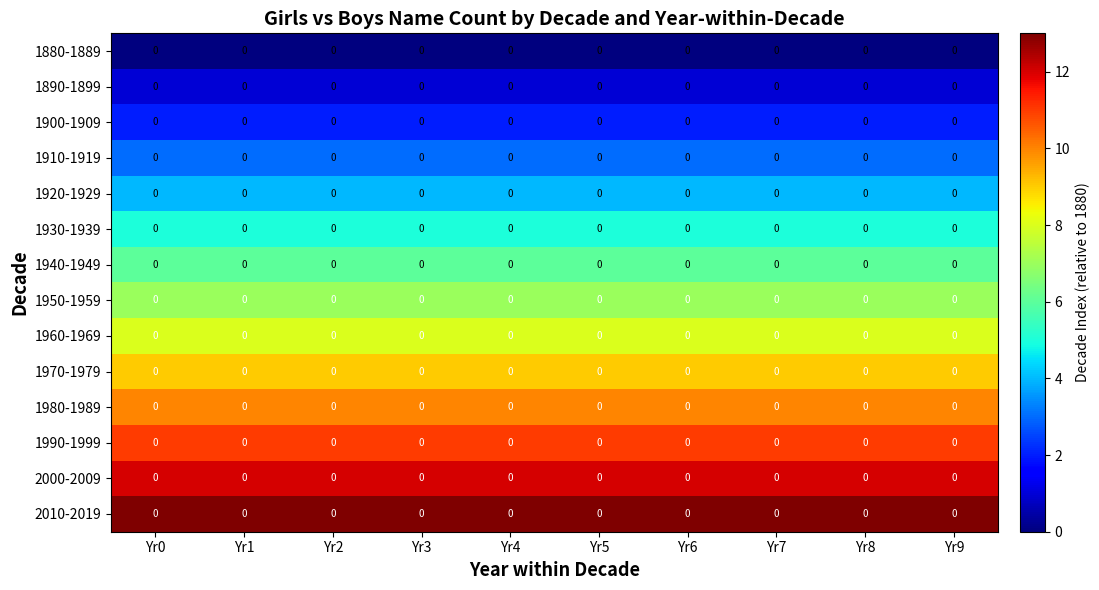

Rank the series by their maximum value, from lowest to highest.

1880-1889, 1890-1899, 1900-1909, 1910-1919, 1920-1929, 1930-1939, 1940-1949, 1950-1959, 1960-1969, 1970-1979, 1980-1989, 1990-1999, 2000-2009, 2010-2019